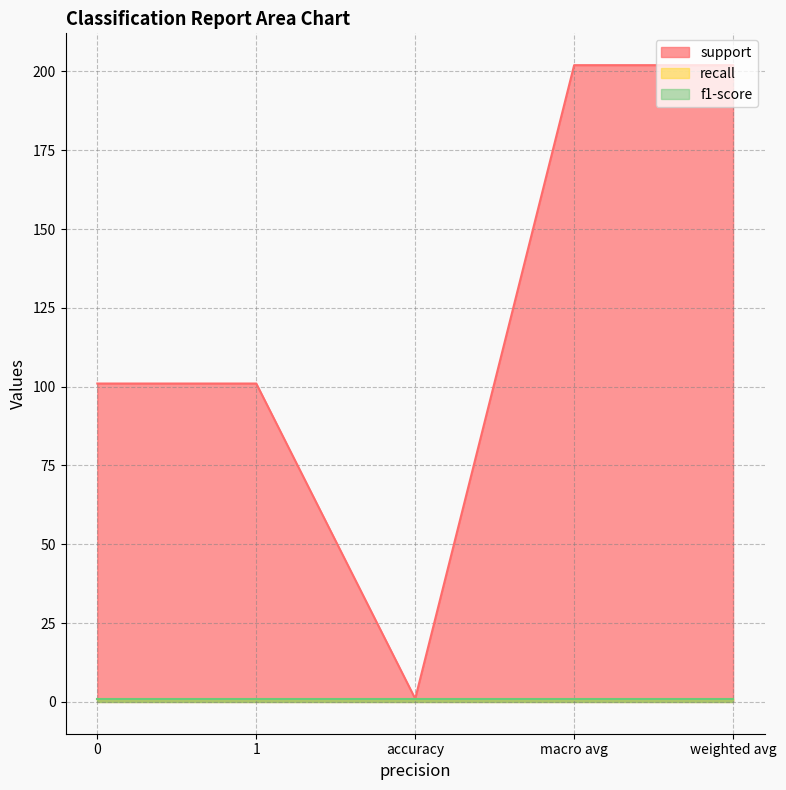

Which series has the largest total across all categories?

support